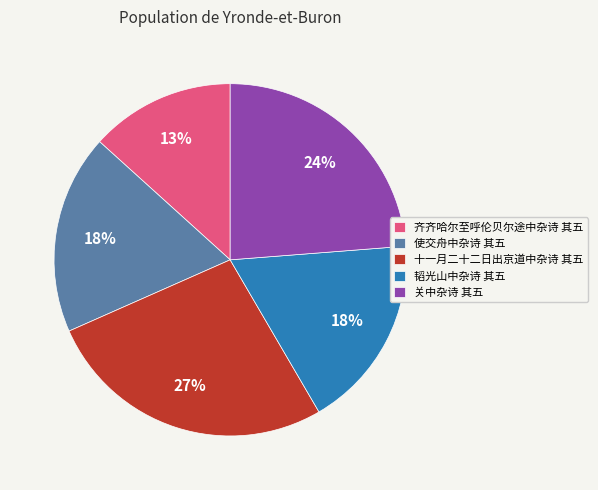

To the nearest percent, what is the difference between the 使交舟中杂诗 其五 and 齐齐哈尔至呼伦贝尔途中杂诗 其五 slice percentages?

5%